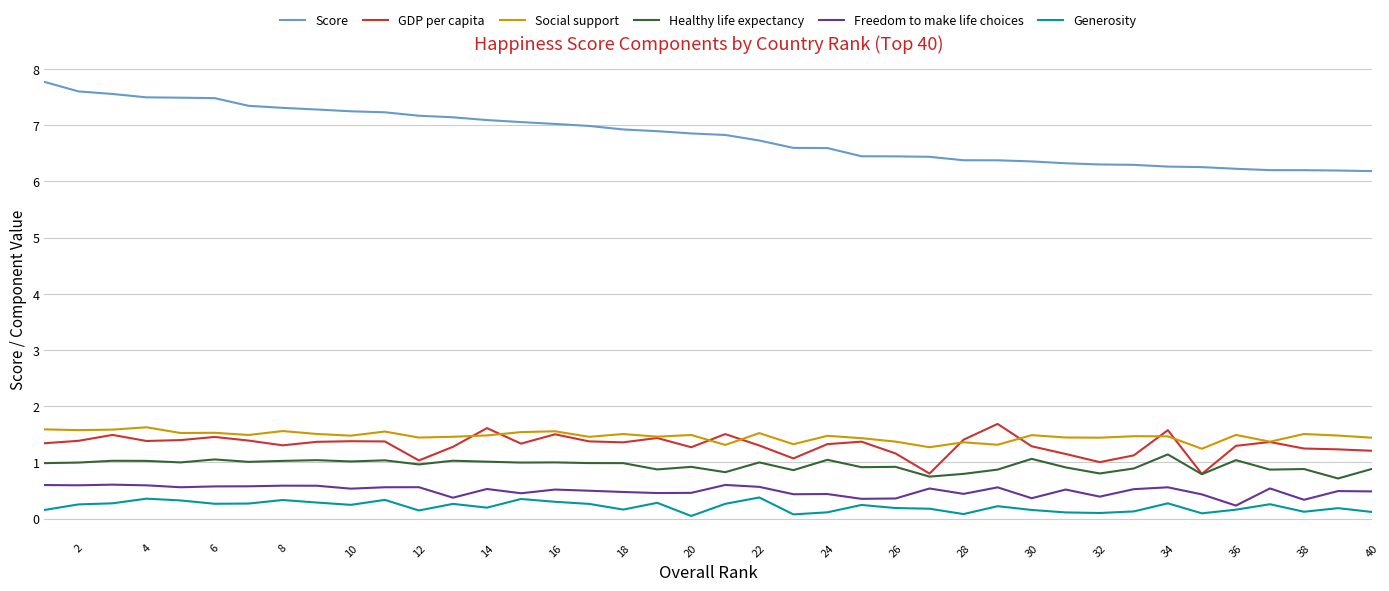

Which series has the largest total across all categories?

Score